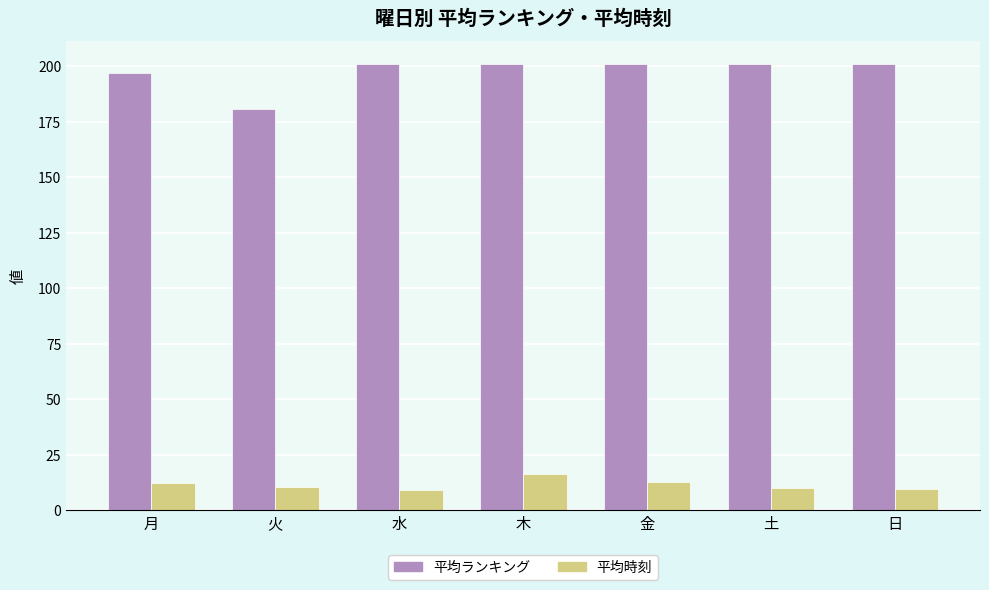

Which series has the widest spread of values?

平均ランキング